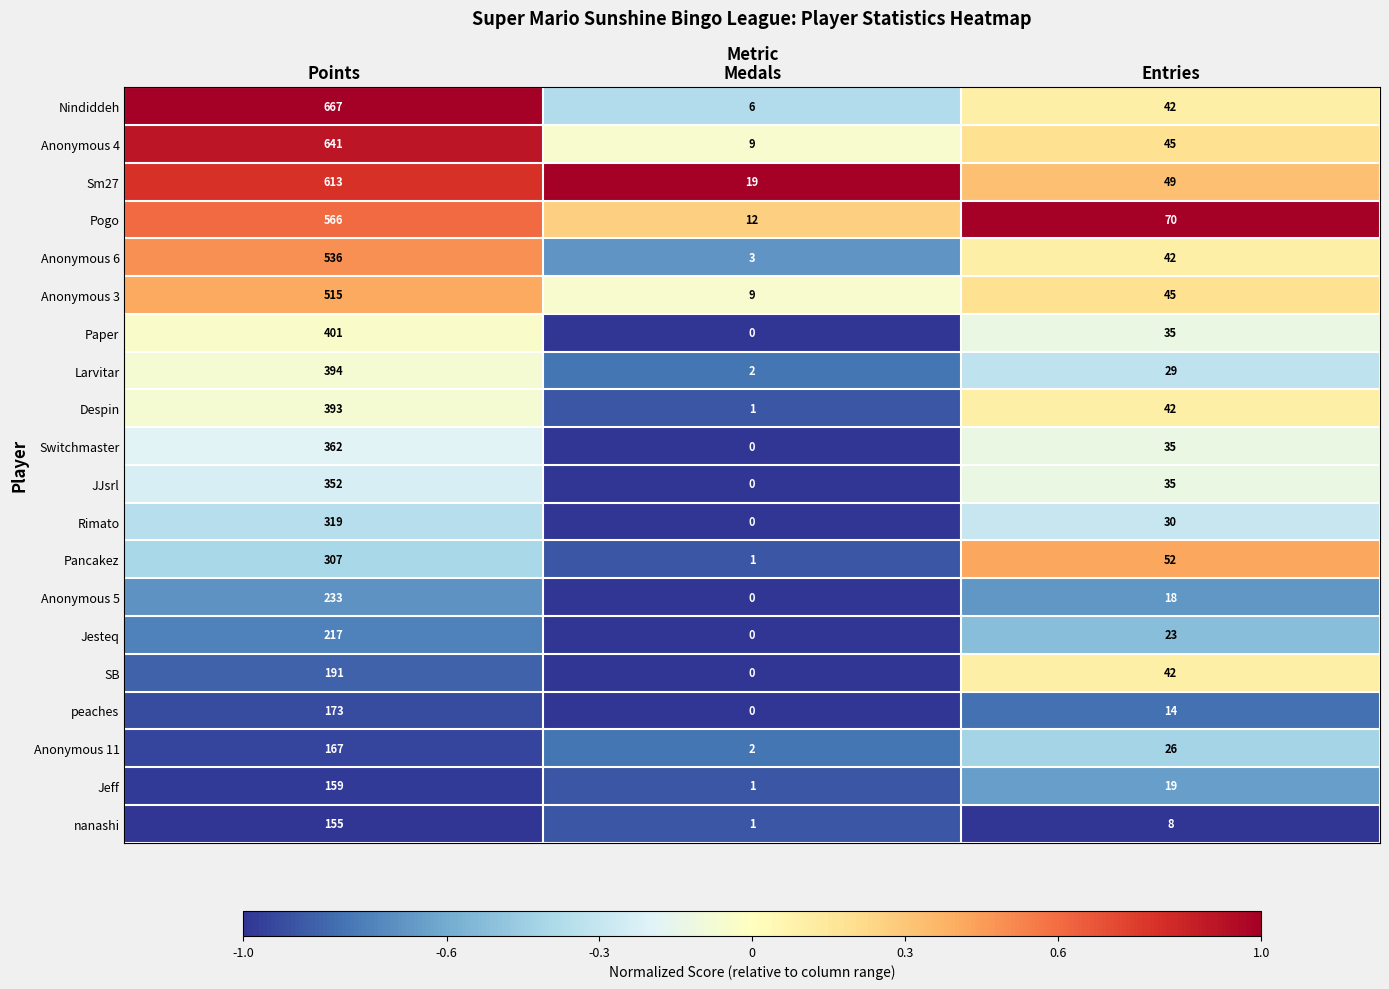

Which series changed the most between Medals and Entries?

Pogo